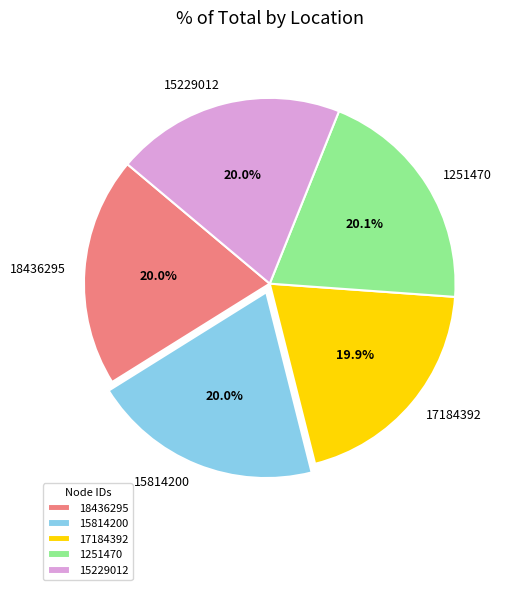

What portion of the pie excludes 18436295?

80.0%